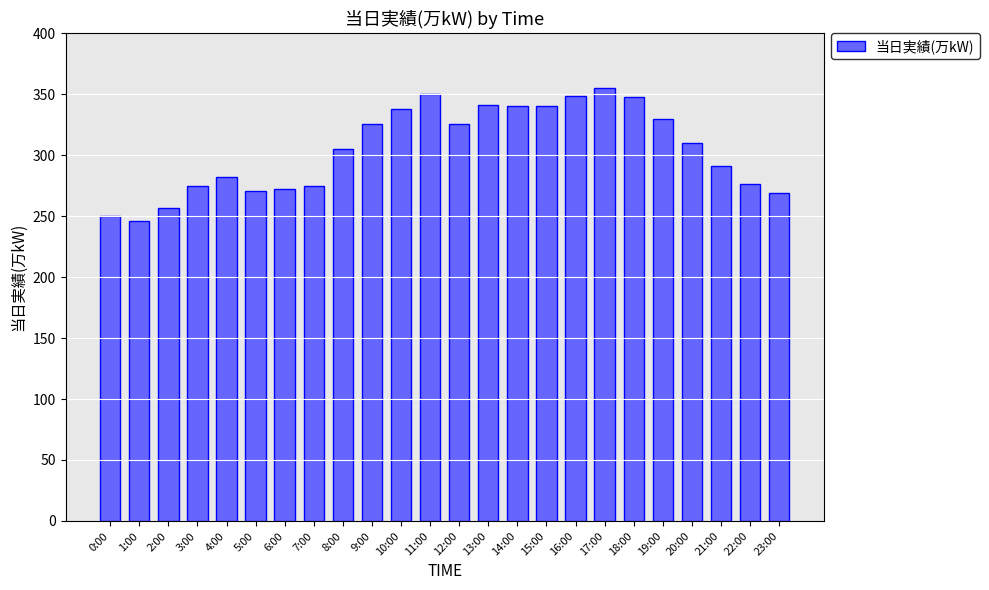

Does the chart contain any negative values?

No